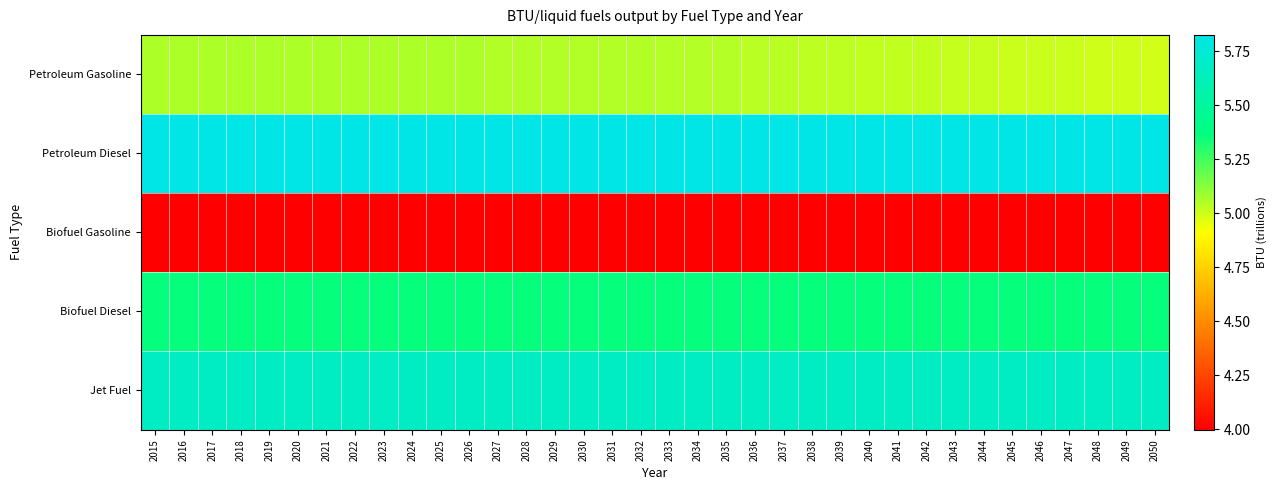

Rank the series by their maximum value, from lowest to highest.

Biofuel Gasoline, Petroleum Gasoline, Biofuel Diesel, Jet Fuel, Petroleum Diesel